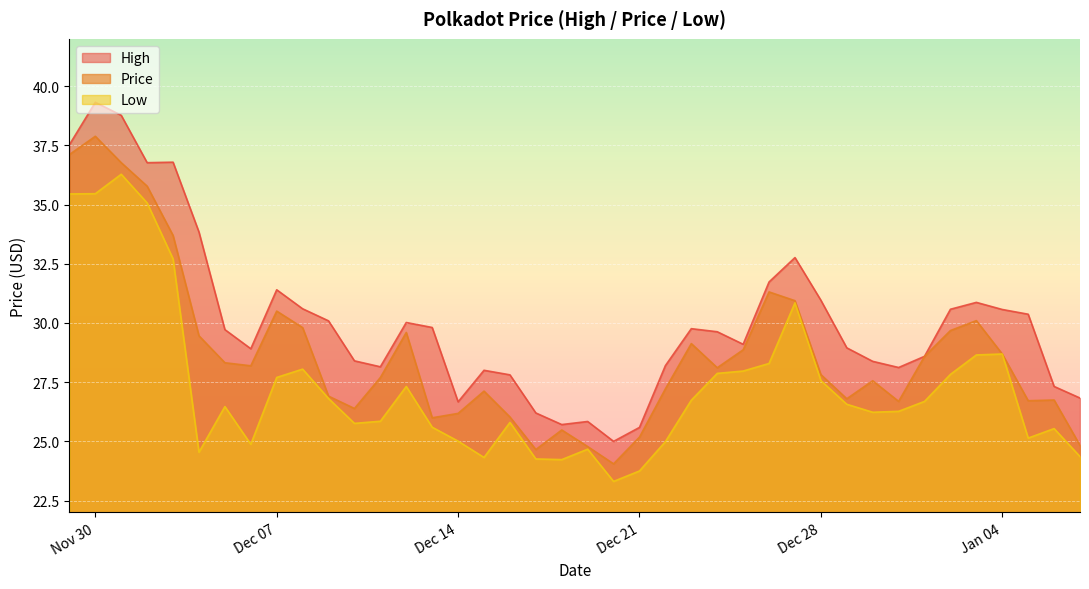

What is the difference between the maximum and second lowest values in the Price series?

13.2